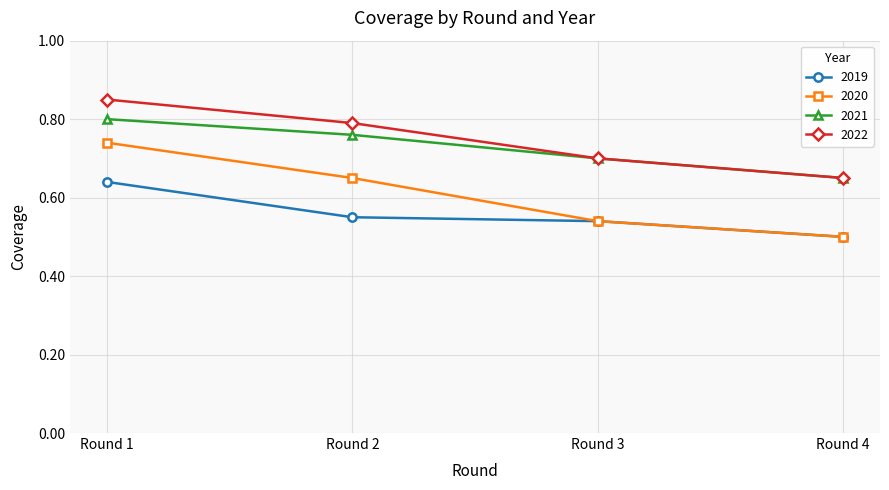

At how many categories does at least one series exceed 0?

4